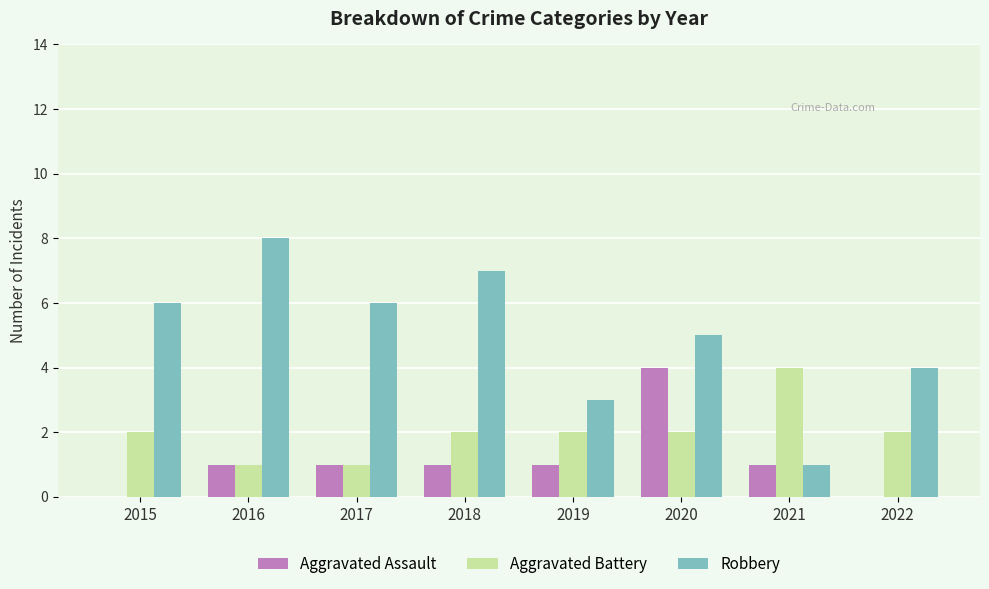

Reading left to right, list all the values displayed in this chart.

Aggravated Assault: 0	1	1	1	1	4	1	0
Aggravated Battery: 2	1	1	2	2	2	4	2
Robbery: 6	8	6	7	3	5	1	4